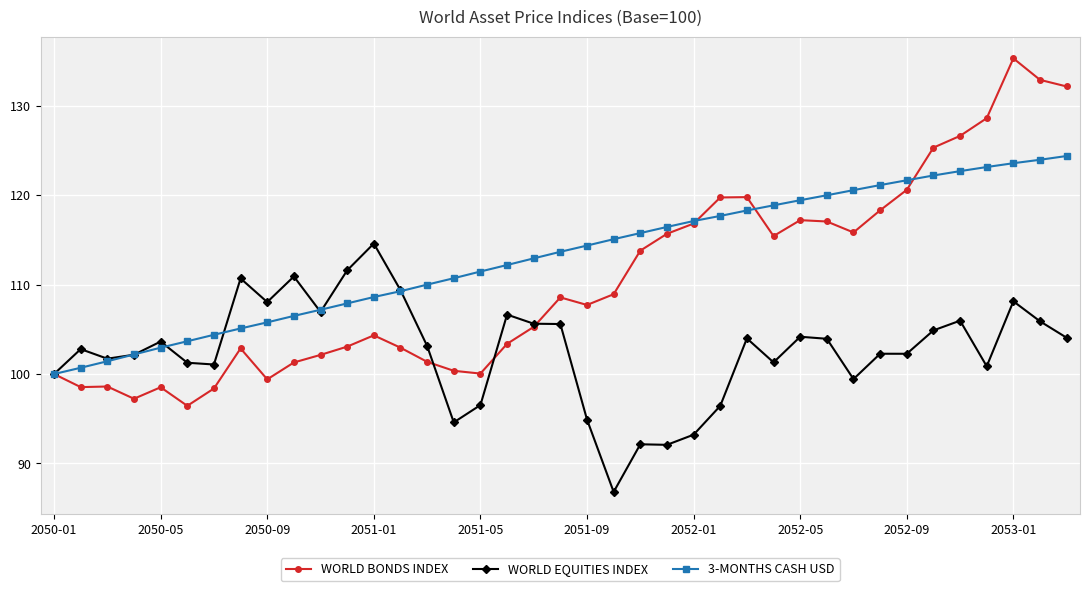

List the series in order of their overall mean, lowest first.

WORLD EQUITIES INDEX, WORLD BONDS INDEX, 3-MONTHS CASH USD